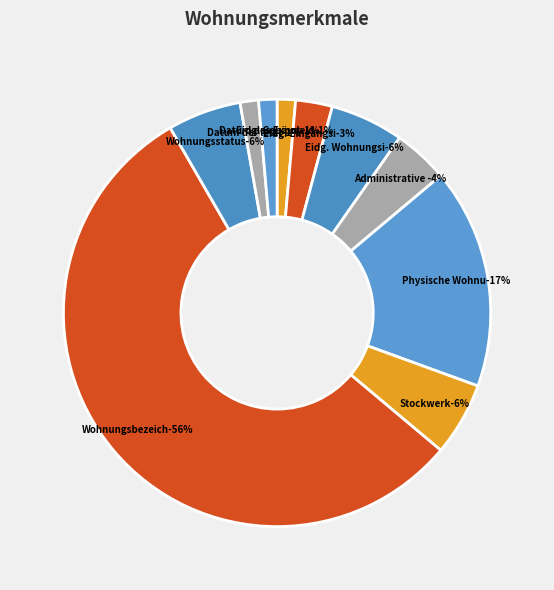

What is the largest slice in the pie chart?

Wohnungsbezeichnung